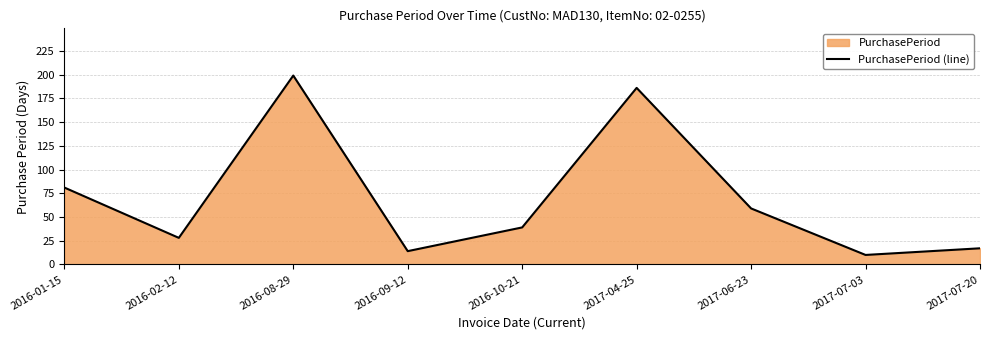

Rank the categories by value from lowest to highest.

2017-07-03, 2016-09-12, 2017-07-20, 2016-02-12, 2016-10-21, 2017-06-23, 2016-01-15, 2017-04-25, 2016-08-29